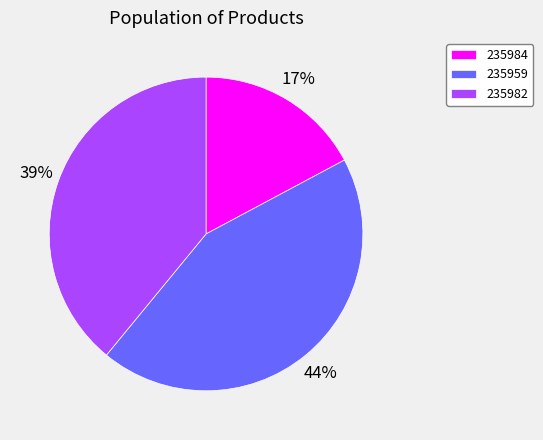

Which category has the biggest portion of the pie?

235959